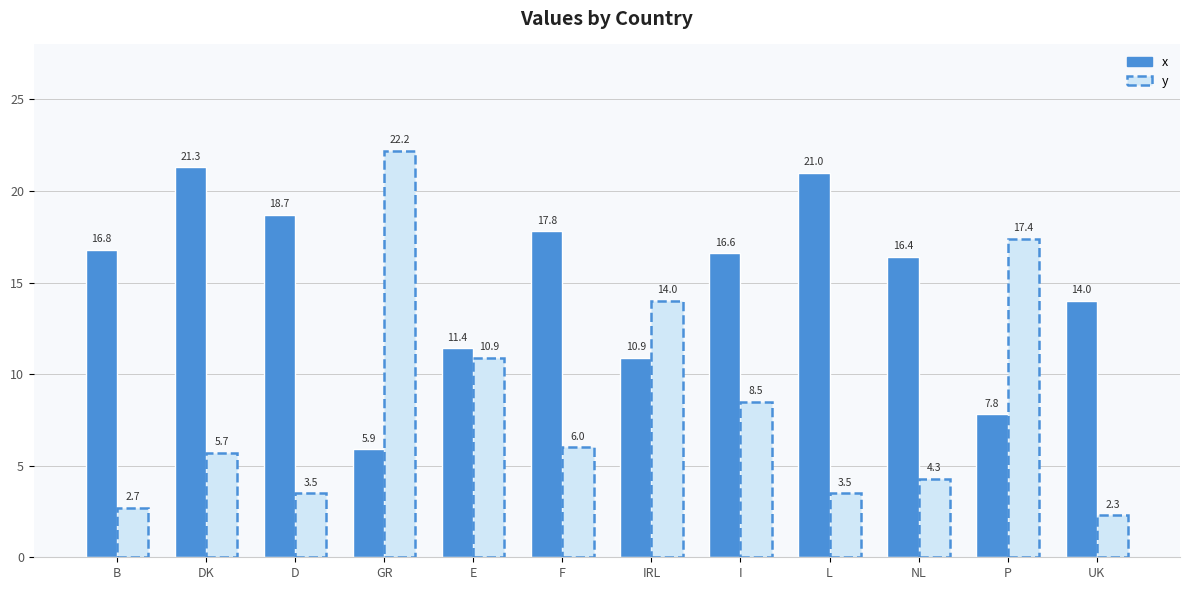

True or false: x has a value of 21.0 at L.

True